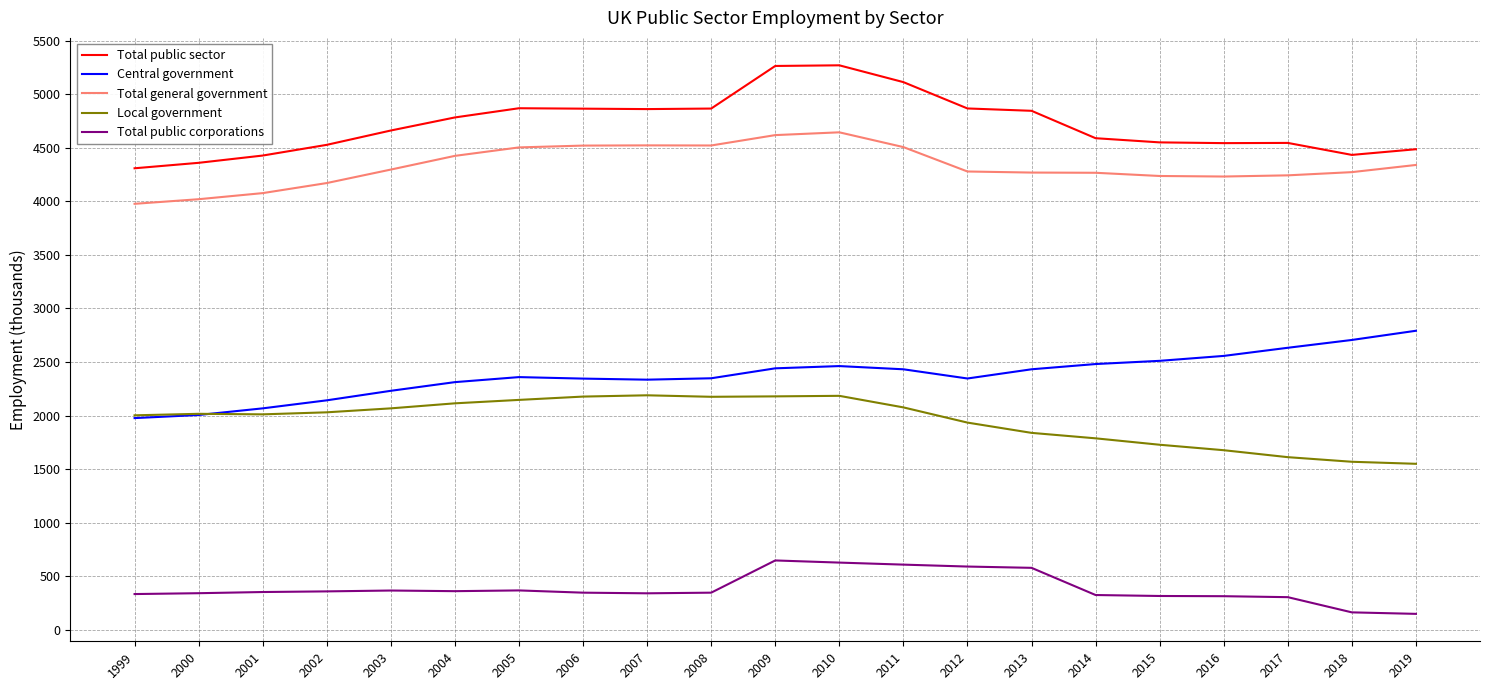

Which series has the widest spread of values?

Total public sector